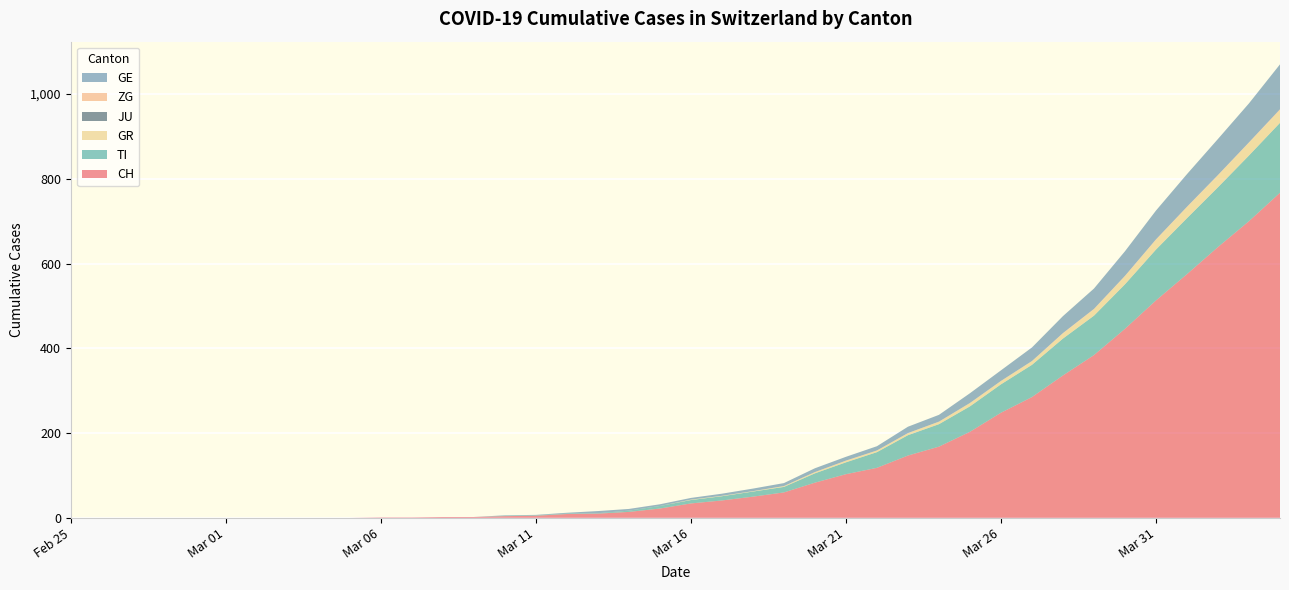

Reading left to right, list all the values displayed in this chart.

CH: 2020-02-25=0	2020-02-26=0	2020-02-27=0	2020-02-28=0	2020-02-29=0	2020-03-01=0	2020-03-02=0	2020-03-03=0	2020-03-04=0	2020-03-05=0	2020-03-06=1	2020-03-07=1	2020-03-08=2	2020-03-09=2	2020-03-10=4	2020-03-11=5	2020-03-12=9	2020-03-13=10	2020-03-14=14	2020-03-15=22	2020-03-16=34	2020-03-17=41	2020-03-18=50	2020-03-19=60	2020-03-20=83	2020-03-21=103	2020-03-22=118	2020-03-23=147	2020-03-24=168	2020-03-25=203	2020-03-26=248	2020-03-27=285	2020-03-28=336	2020-03-29=384	2020-03-30=446	2020-03-31=513	2020-04-01=575	2020-04-02=639	2020-04-03=700	2020-04-04=767
TI: 2020-02-25=0	2020-02-26=0	2020-02-27=0	2020-02-28=0	2020-02-29=0	2020-03-01=0	2020-03-02=0	2020-03-03=0	2020-03-04=0	2020-03-05=0	2020-03-06=0	2020-03-07=0	2020-03-08=0	2020-03-09=0	2020-03-10=1	2020-03-11=1	2020-03-12=1	2020-03-13=1	2020-03-14=3	2020-03-15=6	2020-03-16=8	2020-03-17=10	2020-03-18=12	2020-03-19=13	2020-03-20=22	2020-03-21=28	2020-03-22=37	2020-03-23=48	2020-03-24=53	2020-03-25=60	2020-03-26=67	2020-03-27=76	2020-03-28=87	2020-03-29=93	2020-03-30=105	2020-03-31=120	2020-04-01=132	2020-04-02=141	2020-04-03=155	2020-04-04=165
GR: 2020-02-25=0	2020-02-26=0	2020-02-27=0	2020-02-28=0	2020-02-29=0	2020-03-01=0	2020-03-02=0	2020-03-03=0	2020-03-04=0	2020-03-05=0	2020-03-06=0	2020-03-07=0	2020-03-08=0	2020-03-09=0	2020-03-10=0	2020-03-11=0	2020-03-12=0	2020-03-13=0	2020-03-14=0	2020-03-15=0	2020-03-16=1	2020-03-17=1	2020-03-18=1	2020-03-19=2	2020-03-20=3	2020-03-21=4	2020-03-22=4	2020-03-23=5	2020-03-24=6	2020-03-25=8	2020-03-26=8	2020-03-27=9	2020-03-28=12	2020-03-29=15	2020-03-30=19	2020-03-31=23	2020-04-01=26	2020-04-02=28	2020-04-03=30	2020-04-04=30
JU: 2020-02-25=0	2020-02-26=0	2020-02-27=0	2020-02-28=0	2020-02-29=0	2020-03-01=0	2020-03-02=0	2020-03-03=0	2020-03-04=0	2020-03-05=0	2020-03-06=0	2020-03-07=0	2020-03-08=0	2020-03-09=0	2020-03-10=0	2020-03-11=0	2020-03-12=0	2020-03-13=0	2020-03-14=0	2020-03-15=0	2020-03-16=0	2020-03-17=0	2020-03-18=0	2020-03-19=0	2020-03-20=0	2020-03-21=0	2020-03-22=0	2020-03-23=0	2020-03-24=0	2020-03-25=0	2020-03-26=0	2020-03-27=0	2020-03-28=0	2020-03-29=0	2020-03-30=0	2020-03-31=0	2020-04-01=0	2020-04-02=0	2020-04-03=0	2020-04-04=0
ZG: 2020-02-25=0	2020-02-26=0	2020-02-27=0	2020-02-28=0	2020-02-29=0	2020-03-01=0	2020-03-02=0	2020-03-03=0	2020-03-04=0	2020-03-05=0	2020-03-06=0	2020-03-07=0	2020-03-08=0	2020-03-09=0	2020-03-10=0	2020-03-11=0	2020-03-12=0	2020-03-13=0	2020-03-14=0	2020-03-15=0	2020-03-16=0	2020-03-17=0	2020-03-18=0	2020-03-19=0	2020-03-20=0	2020-03-21=0	2020-03-22=0	2020-03-23=0	2020-03-24=0	2020-03-25=0	2020-03-26=0	2020-03-27=0	2020-03-28=1	2020-03-29=1	2020-03-30=1	2020-03-31=1	2020-04-01=1	2020-04-02=1	2020-04-03=1	2020-04-04=2
GE: 2020-02-25=0	2020-02-26=0	2020-02-27=0	2020-02-28=0	2020-02-29=0	2020-03-01=0	2020-03-02=0	2020-03-03=0	2020-03-04=0	2020-03-05=0	2020-03-06=0	2020-03-07=0	2020-03-08=0	2020-03-09=0	2020-03-10=1	2020-03-11=1	2020-03-12=2	2020-03-13=5	2020-03-14=4	2020-03-15=4	2020-03-16=4	2020-03-17=5	2020-03-18=6	2020-03-19=7	2020-03-20=9	2020-03-21=9	2020-03-22=10	2020-03-23=15	2020-03-24=16	2020-03-25=23	2020-03-26=25	2020-03-27=32	2020-03-28=40	2020-03-29=48	2020-03-30=58	2020-03-31=68	2020-04-01=77	2020-04-02=85	2020-04-03=92	2020-04-04=106